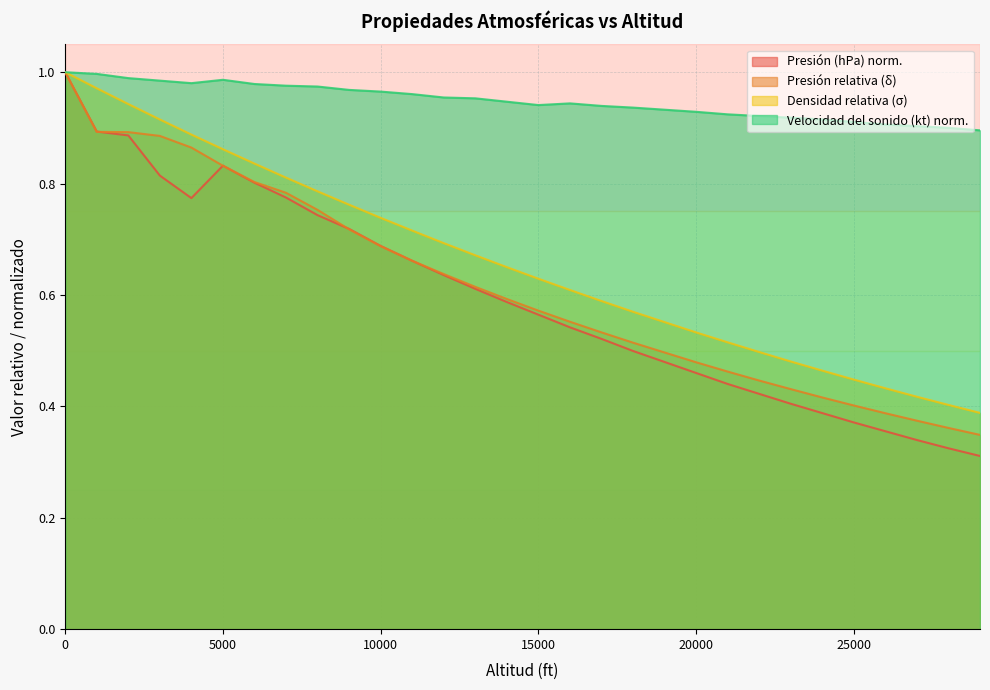

What are all the series names shown in the legend?

Presión (hPa) norm., Presión relativa (δ), Densidad relativa (σ), Velocidad del sonido (kt) norm.